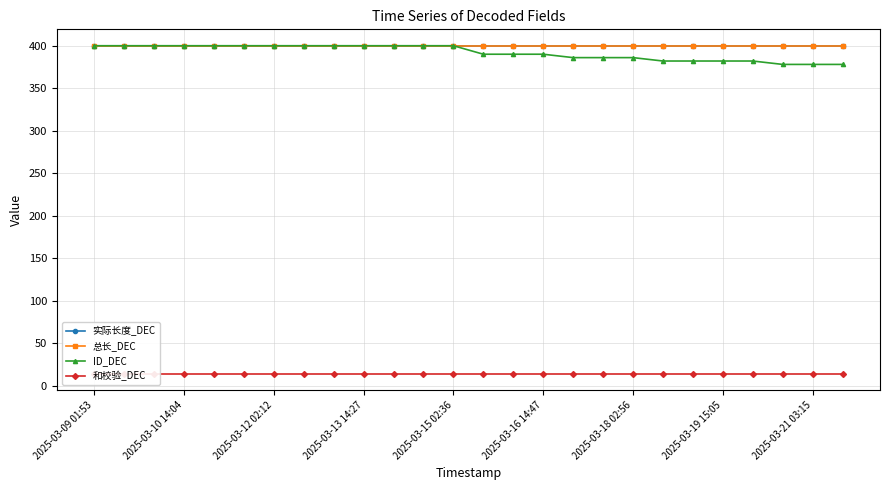

True or false: 总长_DEC has more than 1 points higher than both neighbors.

False